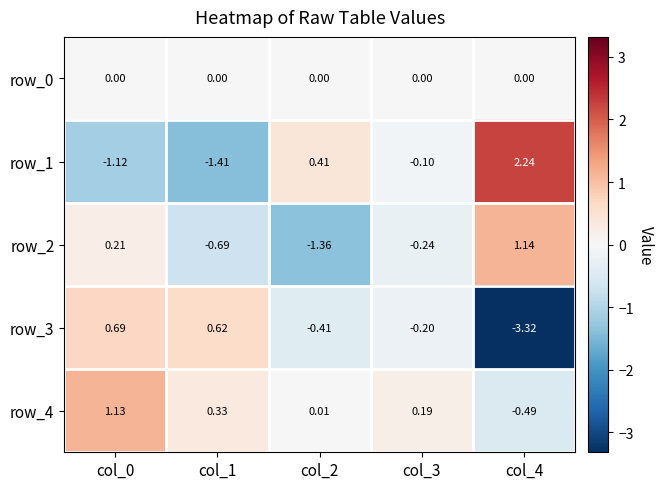

Is the value of row_3 at col_4 greater than the value of row_4 at col_4?

No